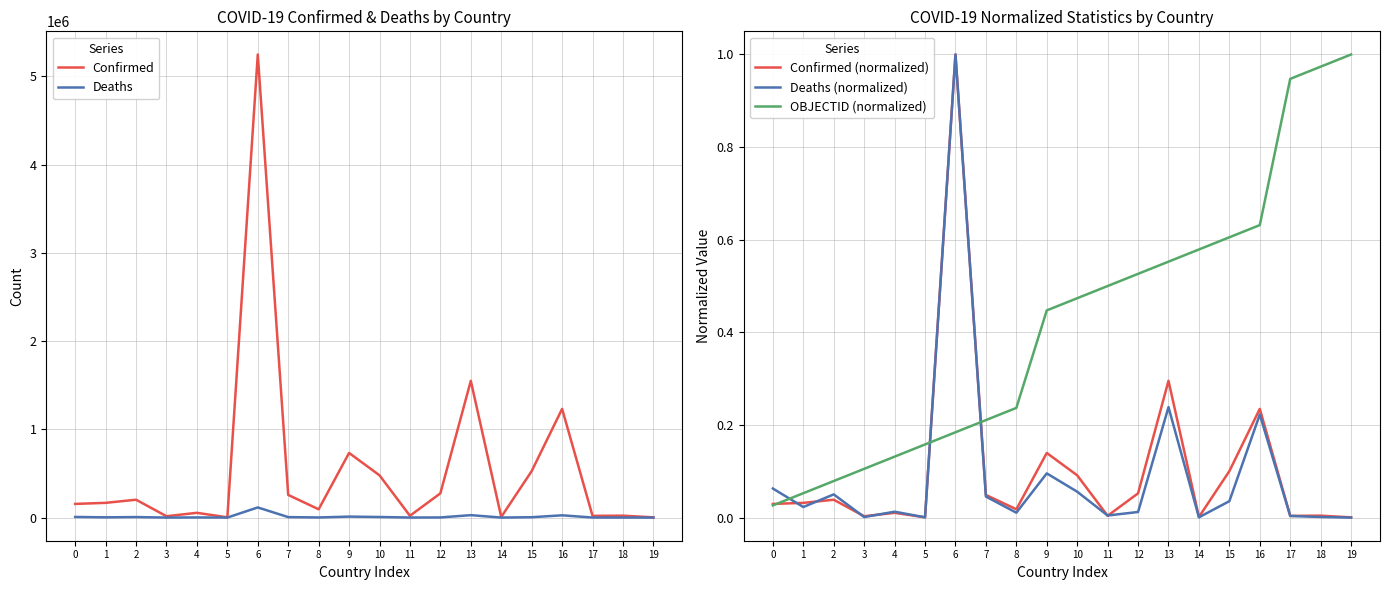

True or false: Confirmed (normalized) has a value of 0.3 at 13.

True